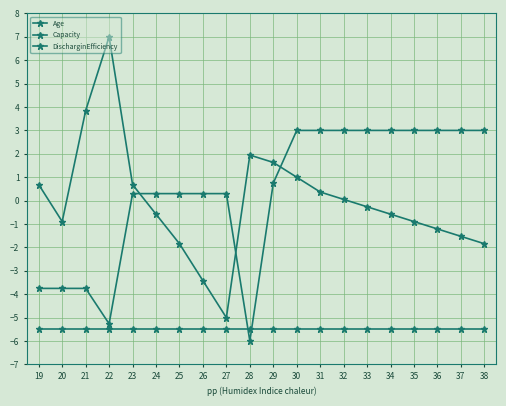

Does the chart have visible grid lines?

Yes